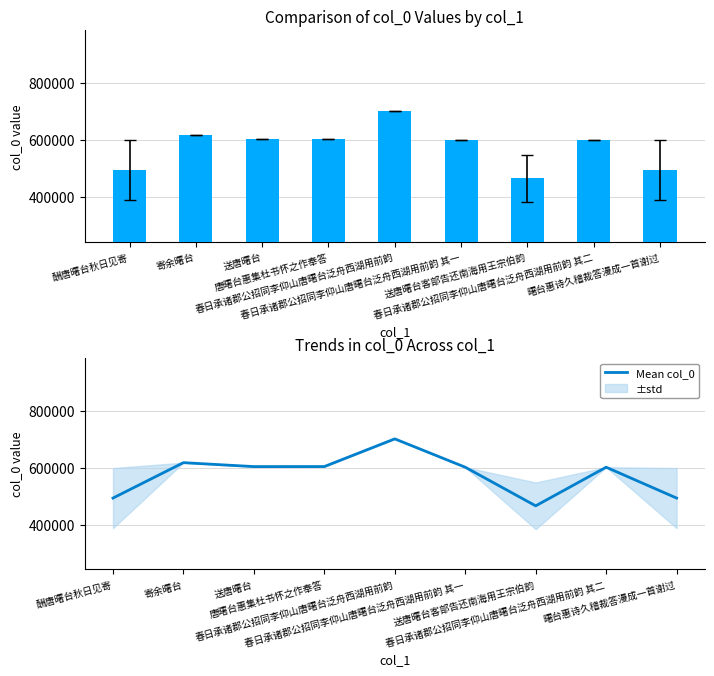

What is the minimum value for Mean col_0?

465677.5